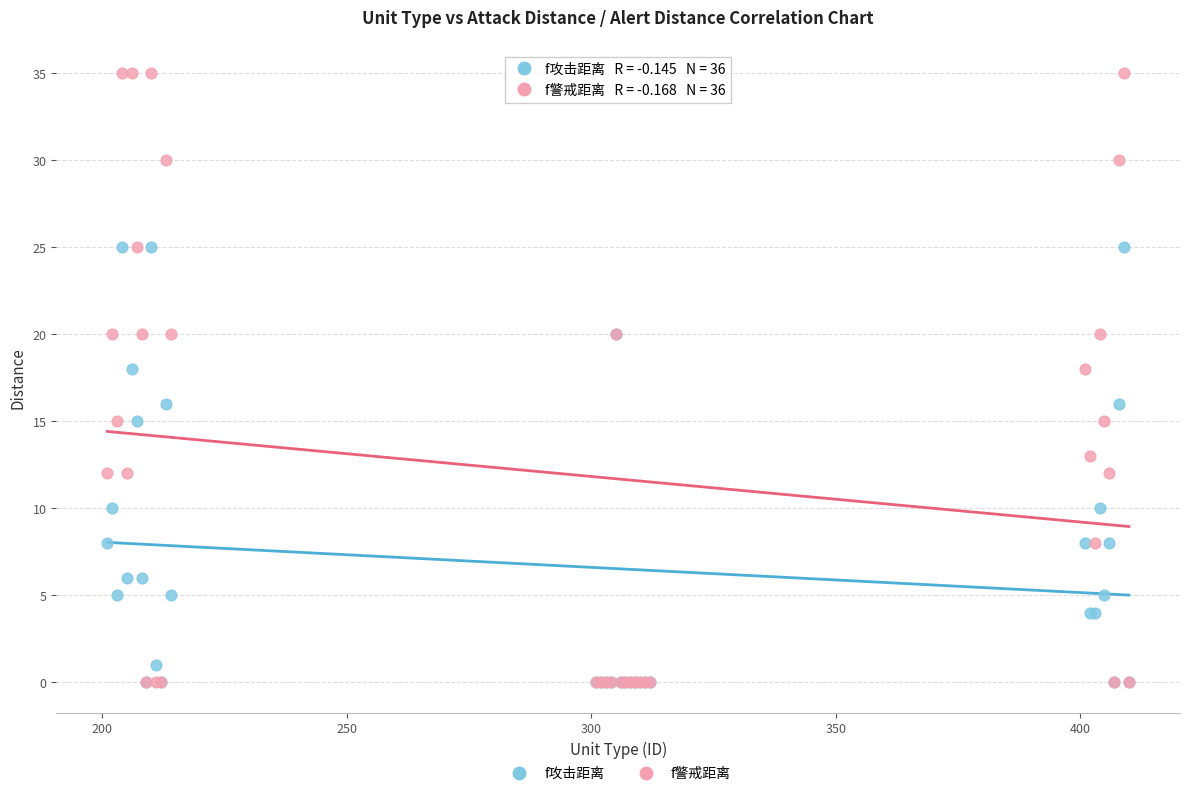

What are all the series names shown in the legend?

f攻击距离, f警戒距离